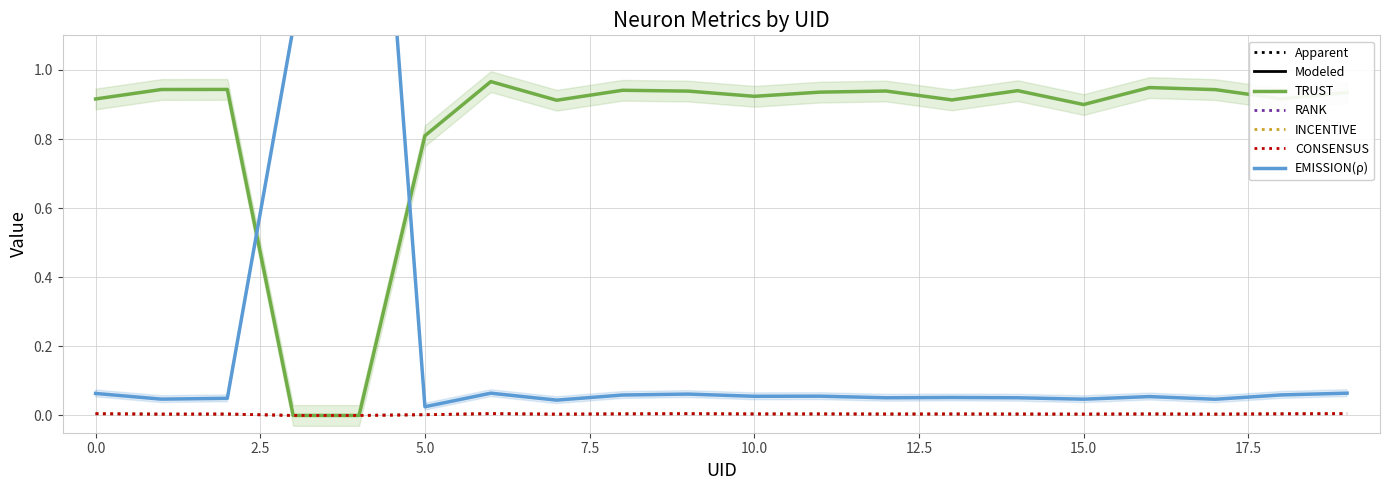

What is the label of the 12th point from the left?

11